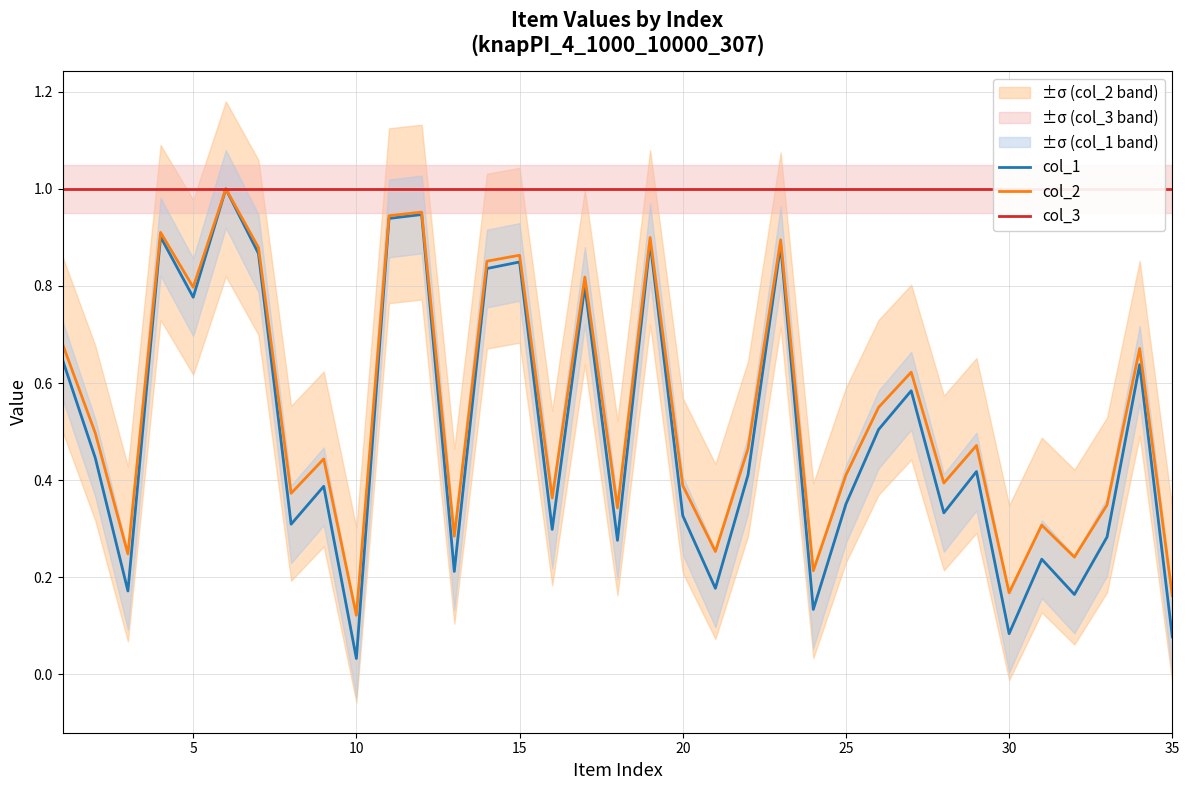

The col_2 series shows 0.5 at 20. True or false?

False